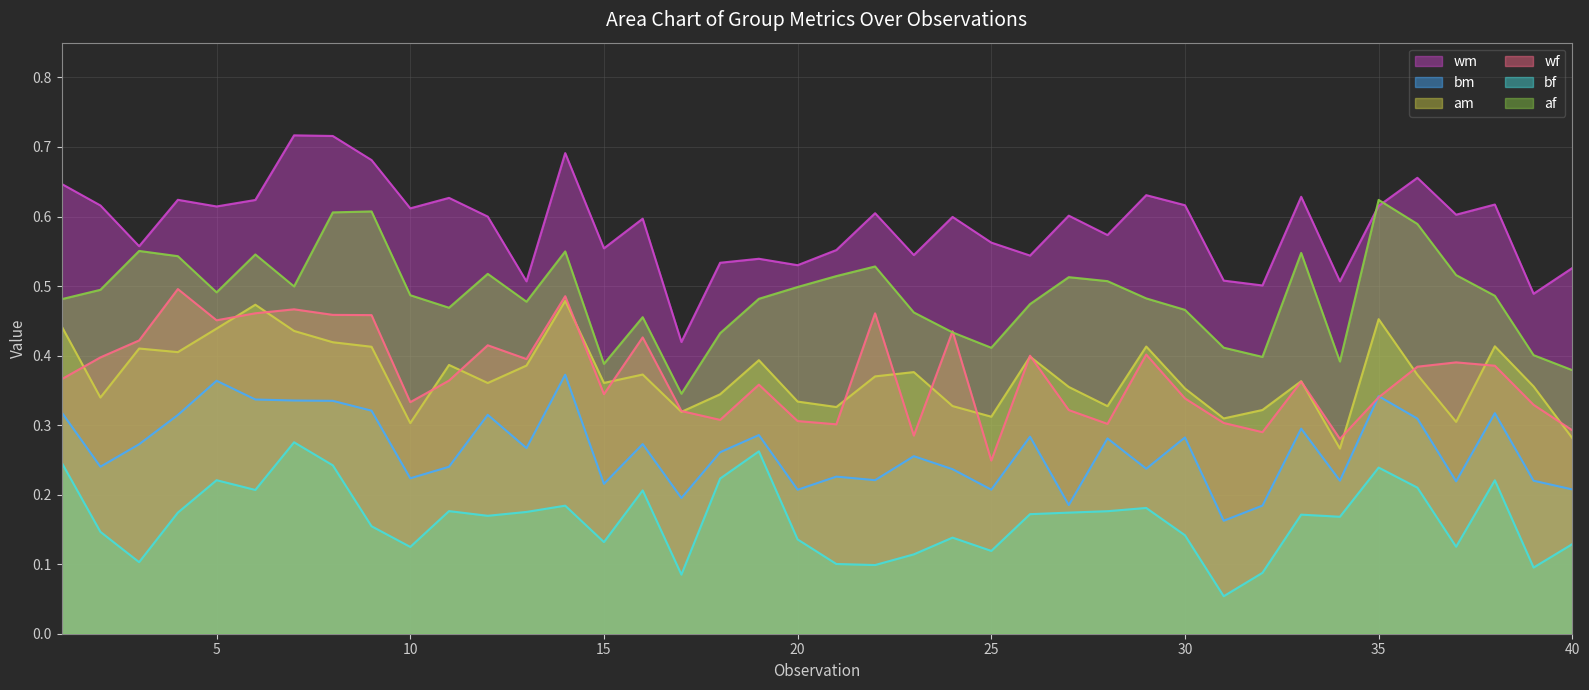

How many lines are shown in the chart?

6